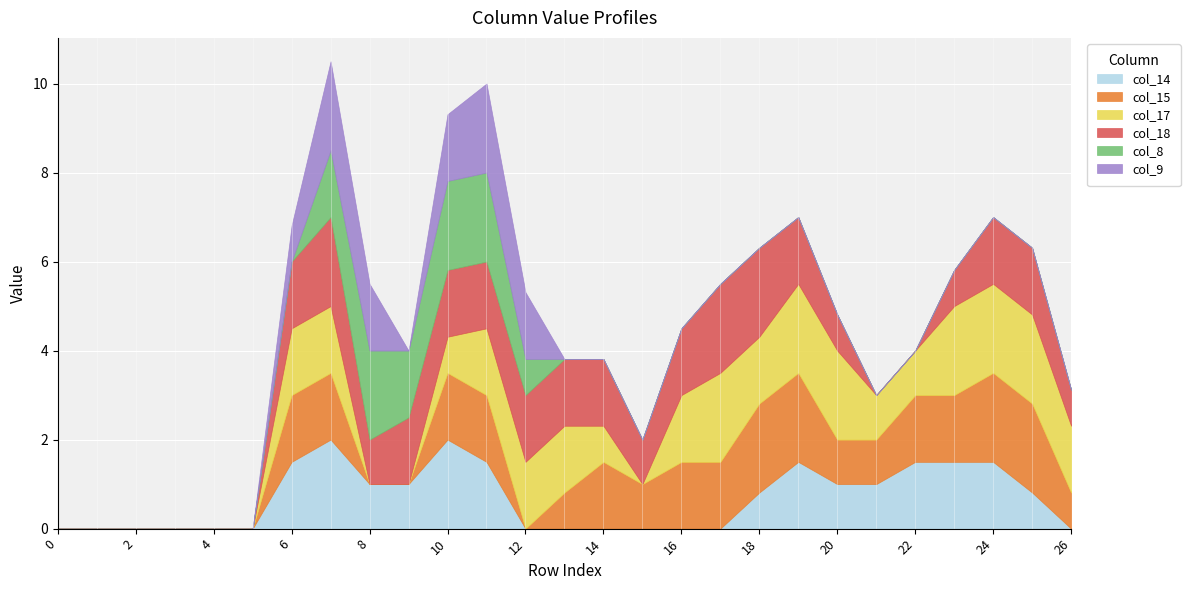

True or false: col_9 has more than 2 interior local peaks.

False